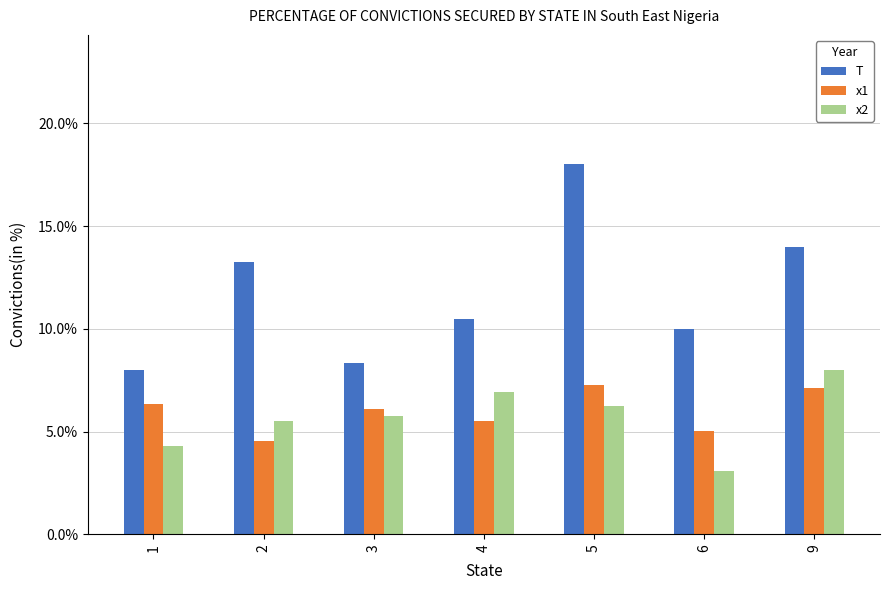

What is the average value of the x1 series?

0.1